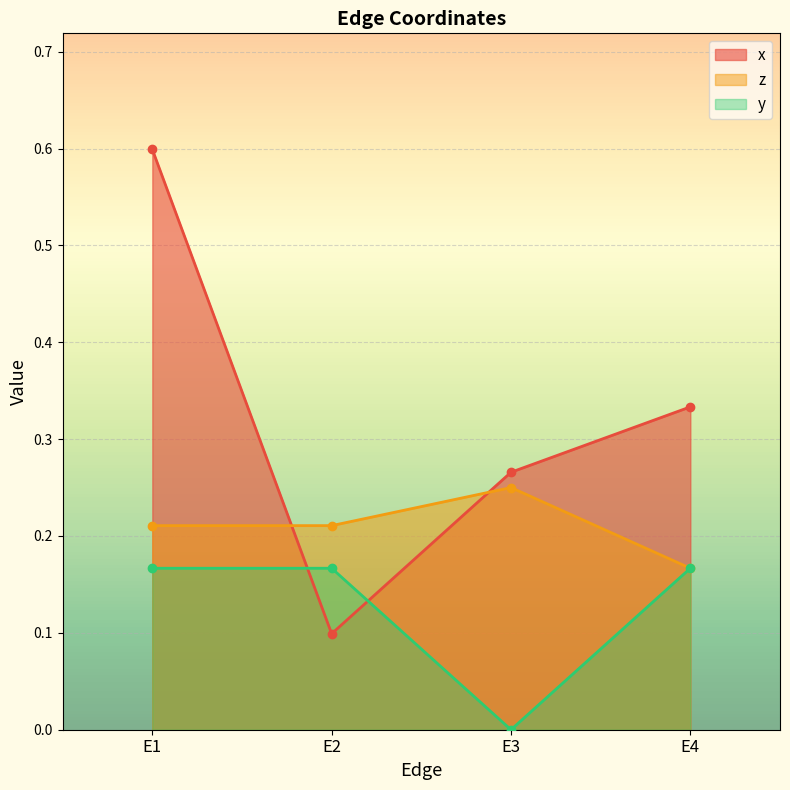

Which series has the largest total across all categories?

x